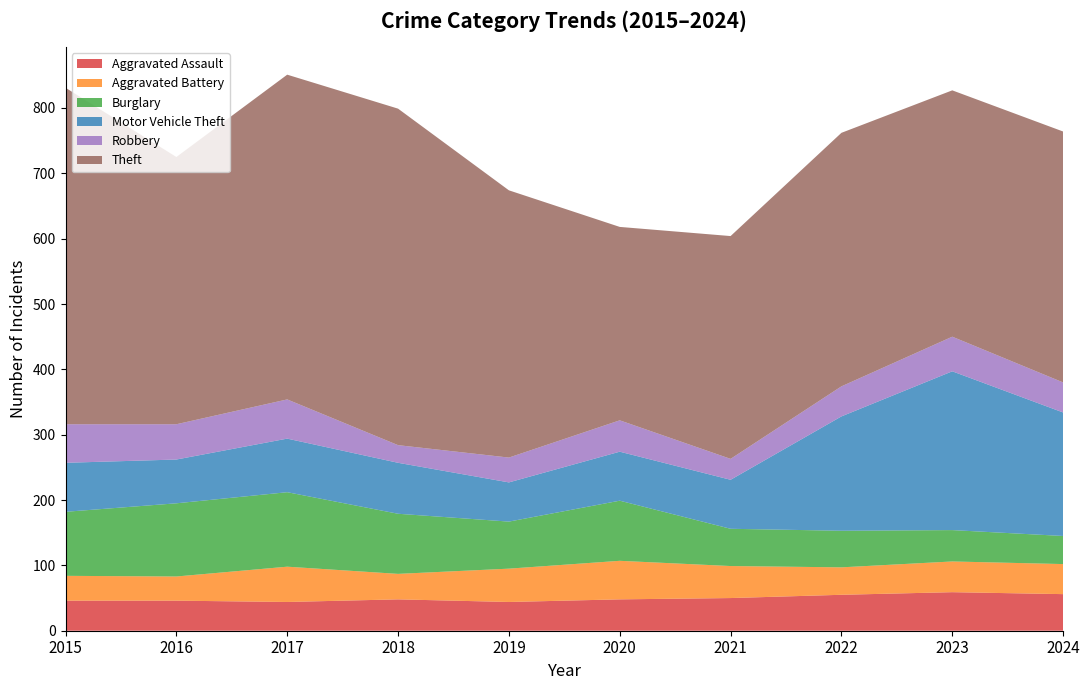

Reading left to right, what are all the values shown in this chart?

Aggravated Assault: 46	46	44	48	44	48	50	55	59	56
Aggravated Battery: 38	37	54	39	51	59	49	42	47	46
Burglary: 98	112	114	92	72	92	57	56	48	43
Motor Vehicle Theft: 75	67	82	78	60	75	75	175	243	189
Robbery: 59	54	60	27	38	48	32	46	53	46
Theft: 515	409	497	515	409	296	341	388	377	384